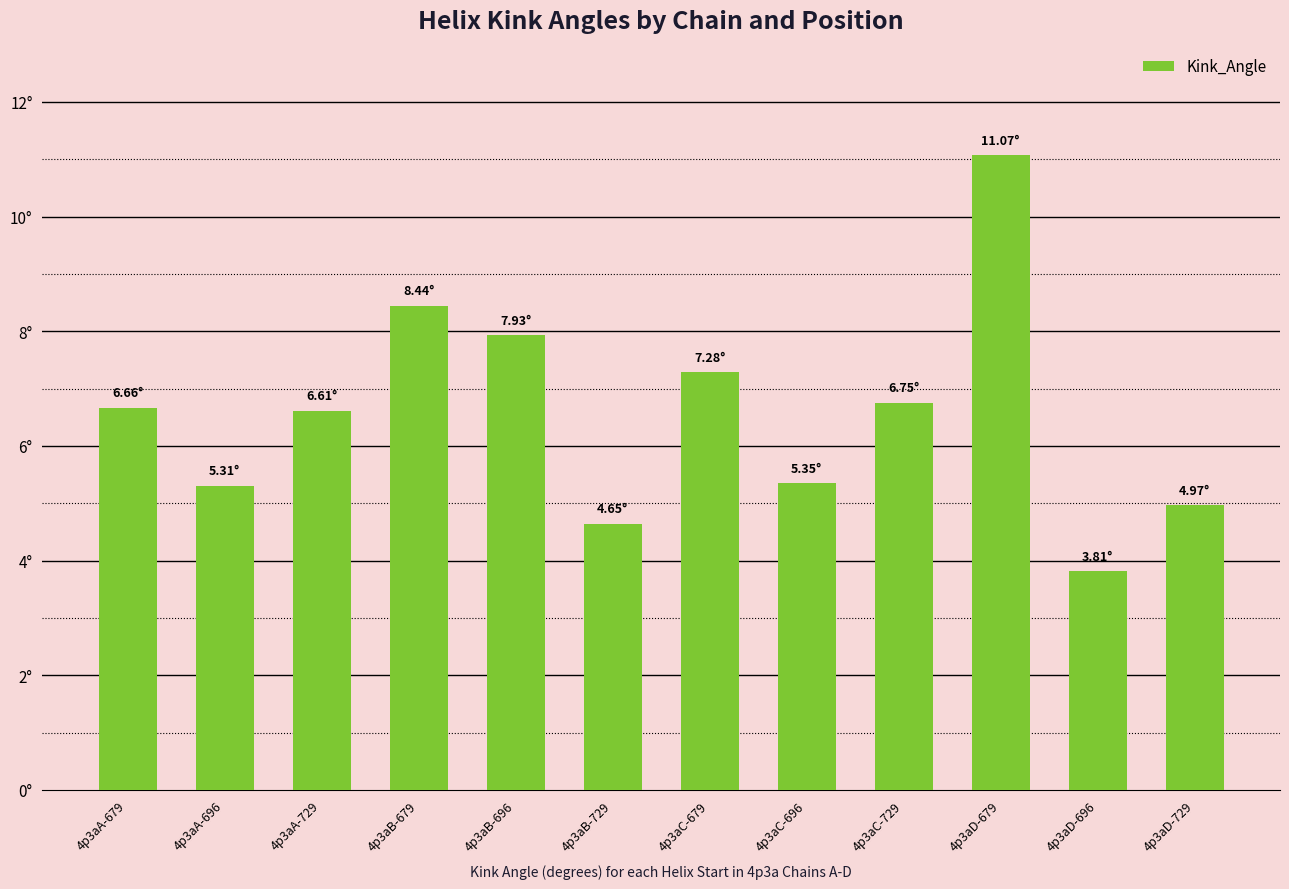

Does the chart contain any negative values?

No